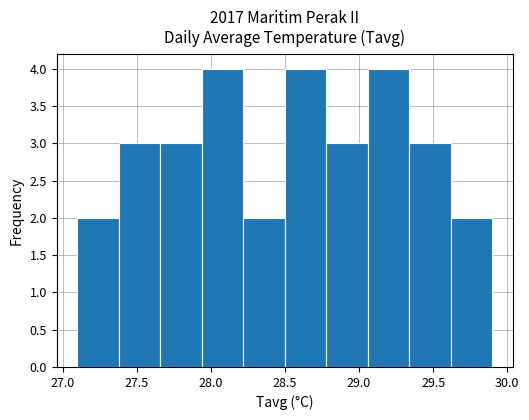

Reading left to right, transcribe this chart: for each bar, give the range it covers on the x-axis and its height. Neither the bar edges nor the heights are printed on the chart, so give them approximately, as read against the axes.

27.10 to 27.38: 2
27.38 to 27.66: 3
27.66 to 27.94: 3
27.94 to 28.22: 4
28.22 to 28.50: 2
28.50 to 28.78: 4
28.78 to 29.06: 3
29.06 to 29.34: 4
29.34 to 29.62: 3
29.62 to 29.90: 2